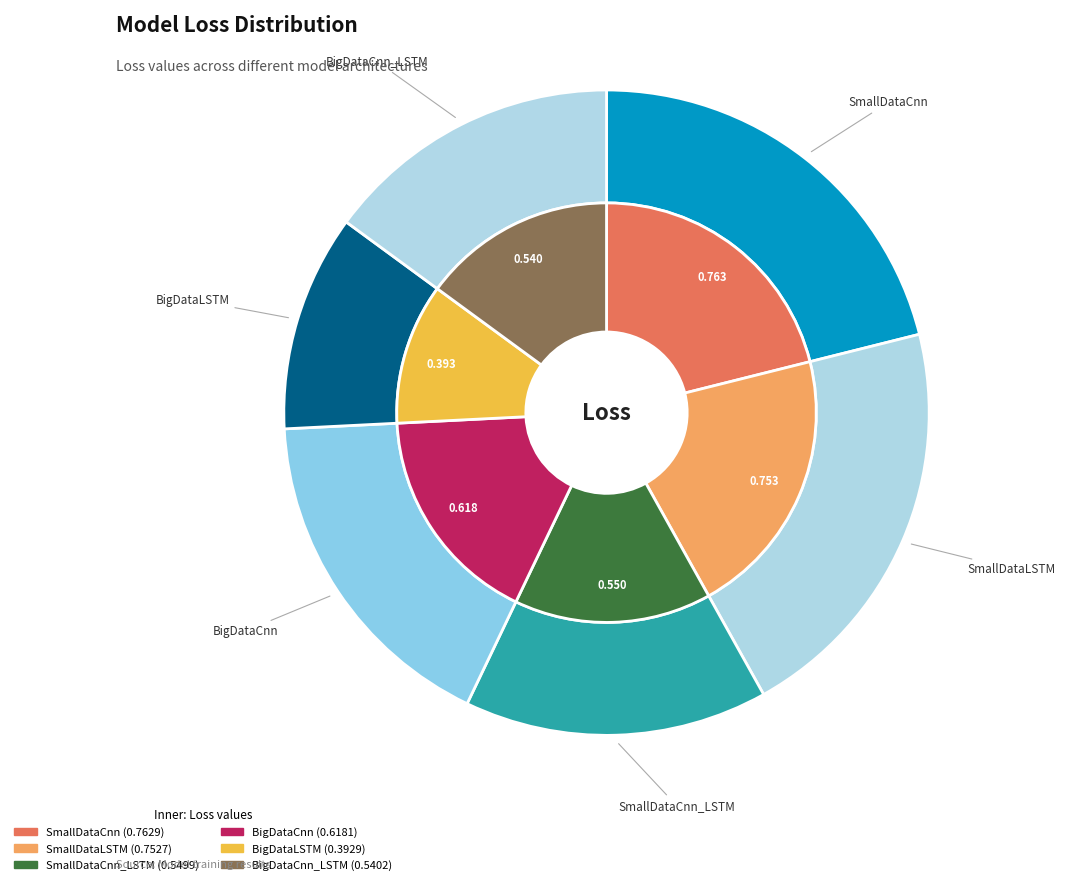

To the nearest percent, what is the combined percentage of SmallDataCnn and BigDataCnn?

38%